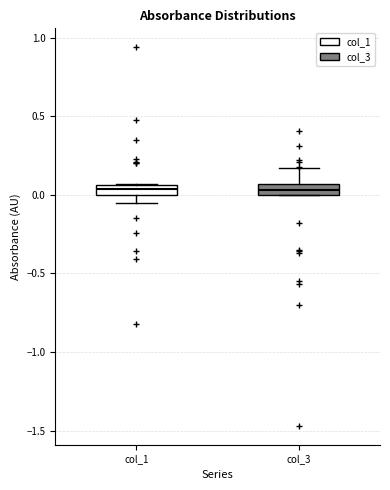

Where is the lower edge of the box for col_1 on the y-axis? The values are not printed on the chart, so give them approximately, as read against the axis.

0.00